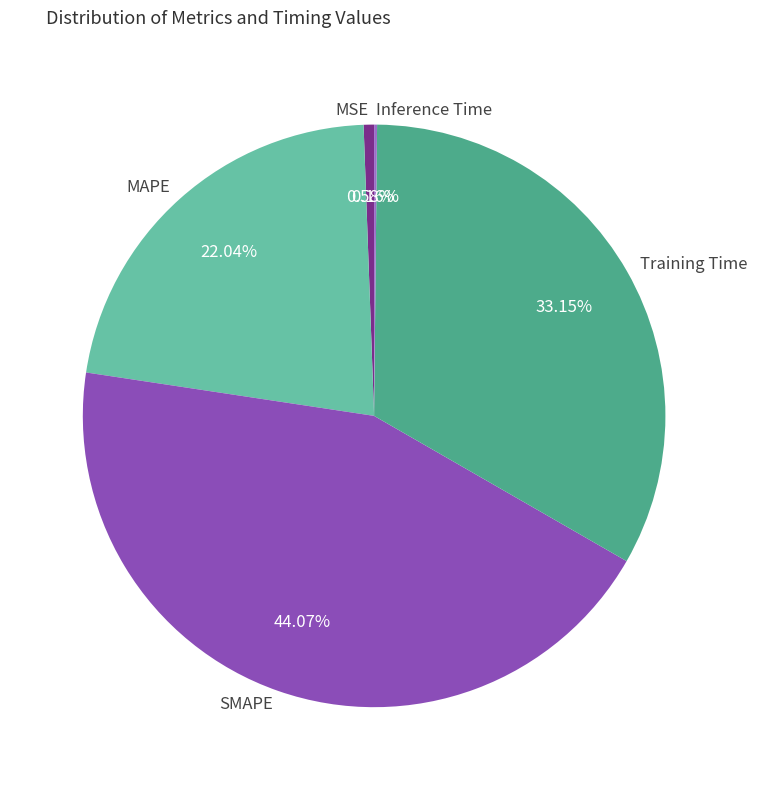

To the nearest percent, what percentage of the pie is SMAPE?

44%